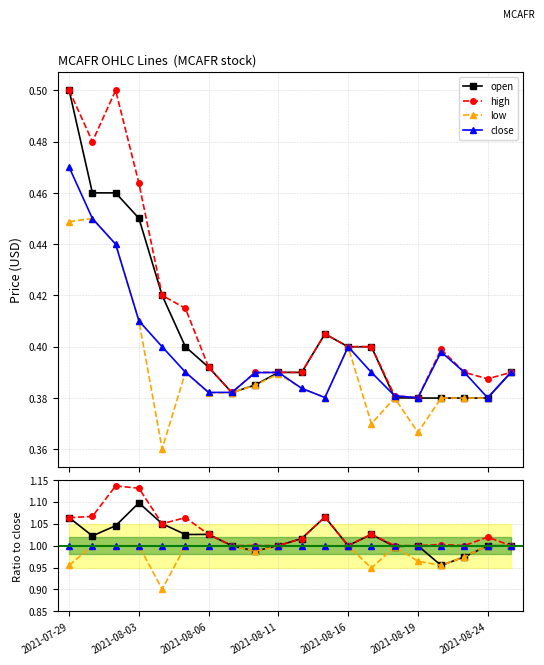

What is the average value of the low series?

1.0